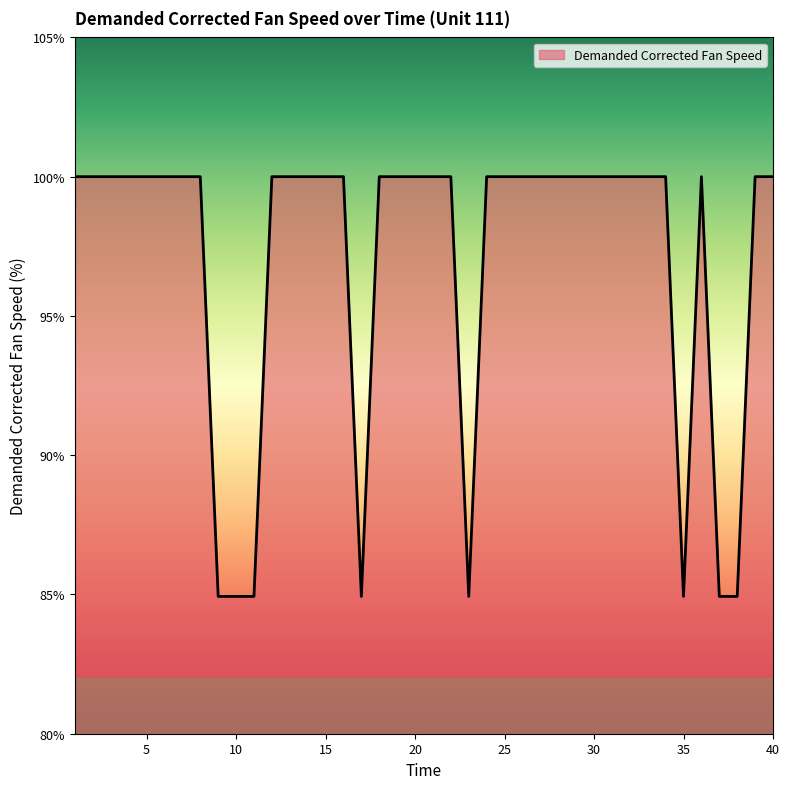

What is the difference between the maximum and minimum values?

15.1